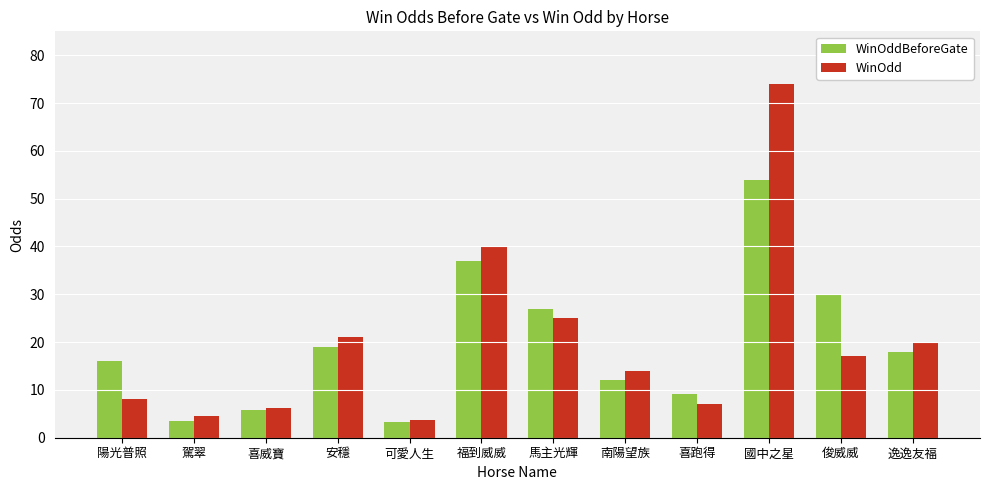

At which category does the chart reach its peak across all series?

國中之星